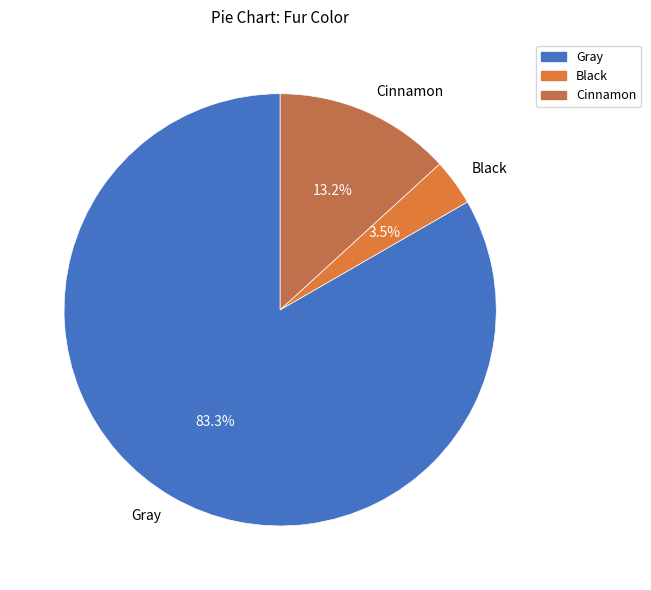

What percentage is the Cinnamon slice, to the nearest percent?

13%